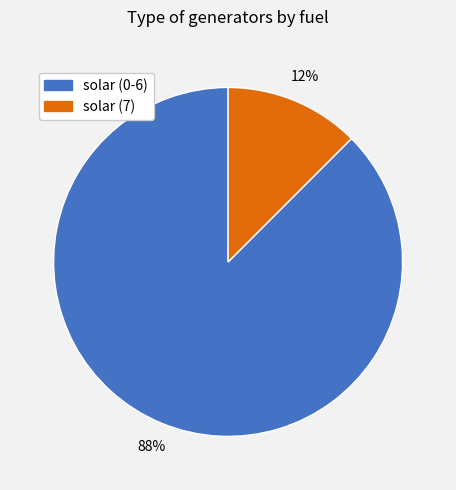

Combined, do solar (7) and solar (0-6) account for over 50%?

Yes